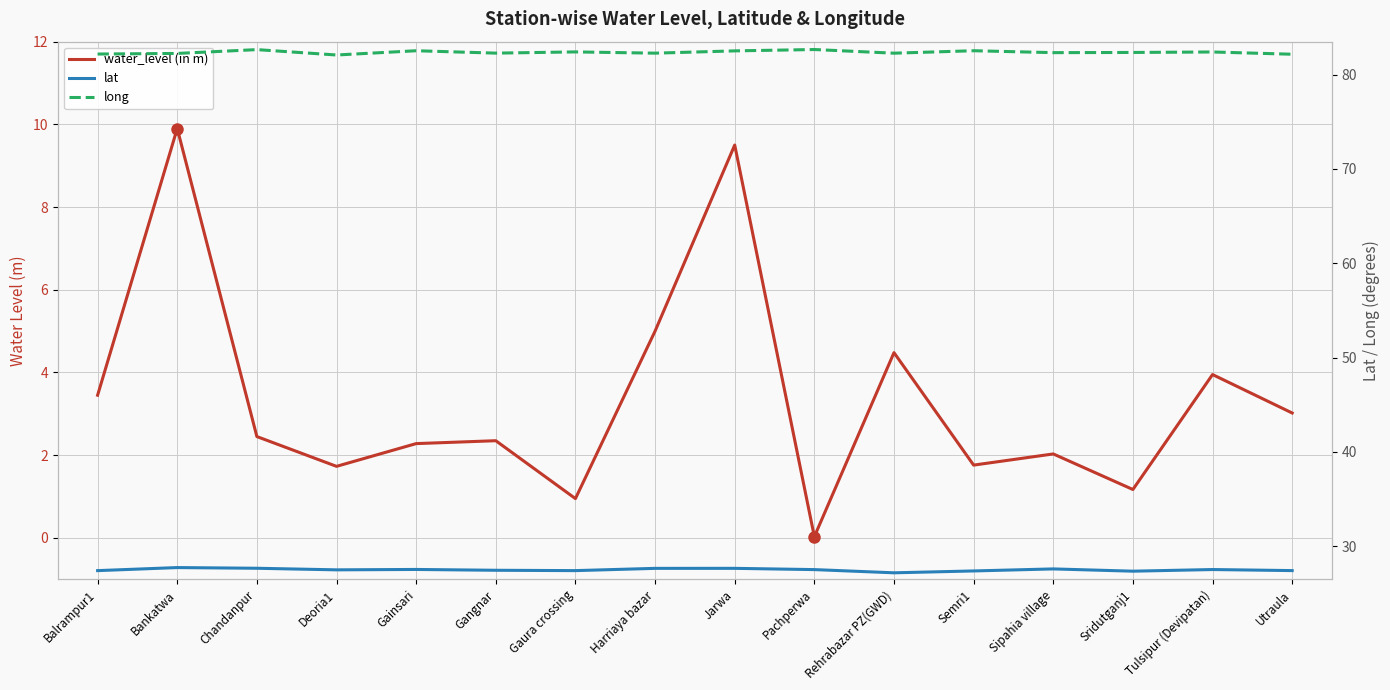

Which series has the largest total across all categories?

long